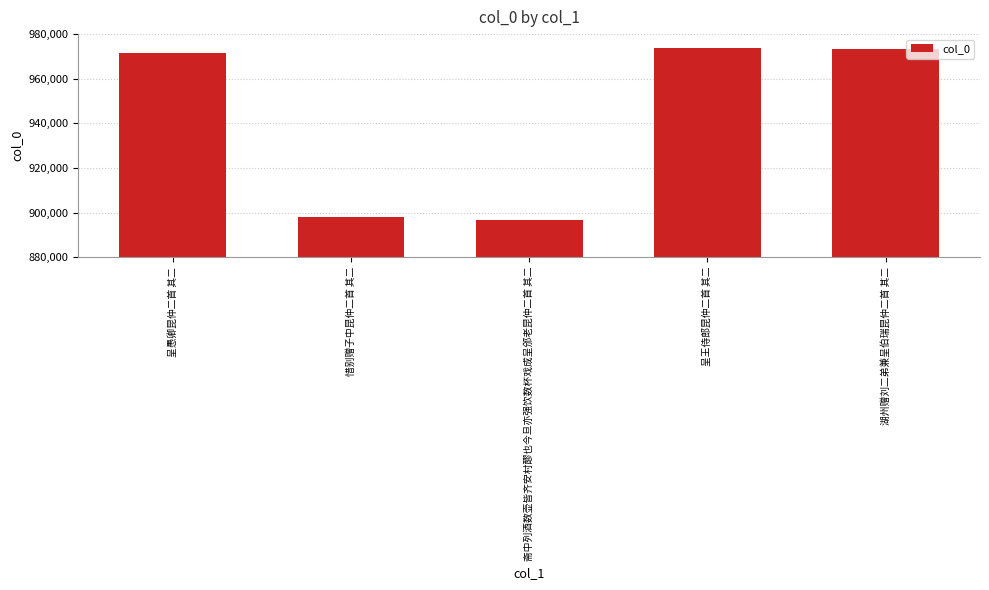

What value does the data have at 湖州赠刘二弟兼呈伯瑞昆仲二首 其二, to the nearest 10?

973470